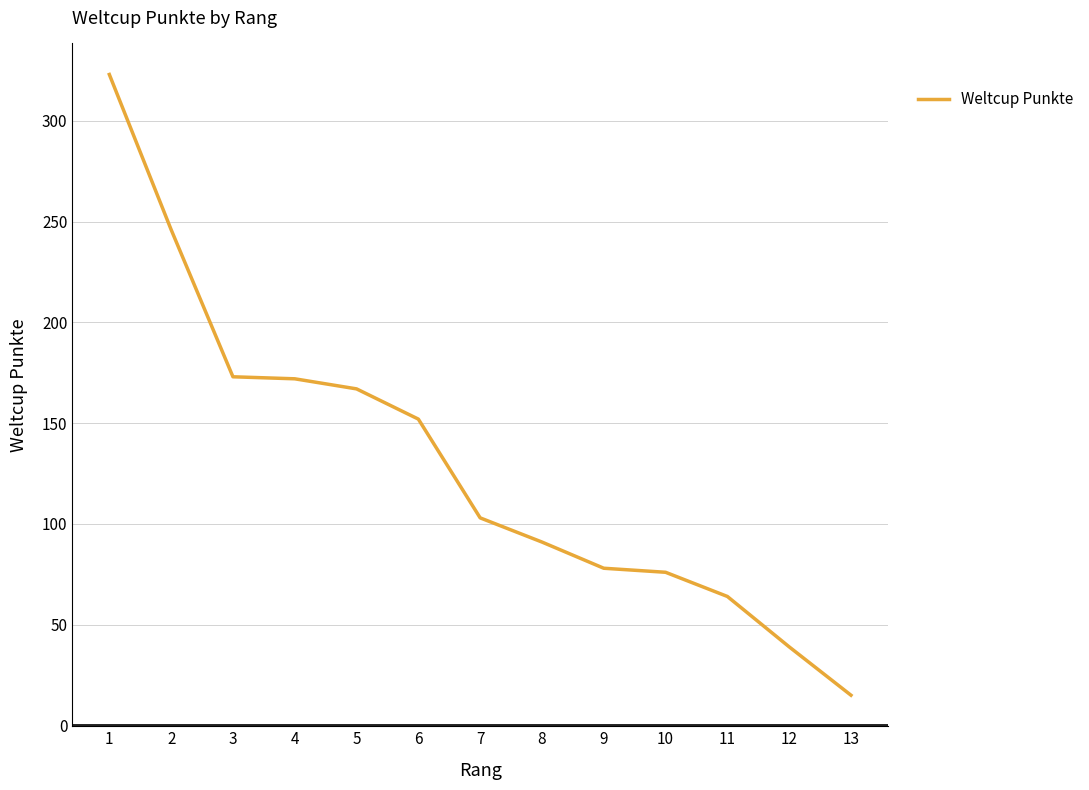

Read the value at 10, to the nearest 5.

75